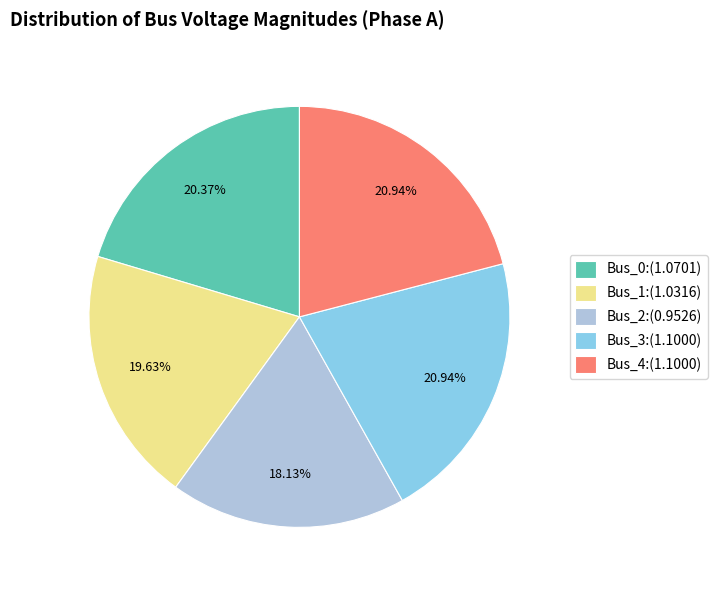

What is the smallest slice in the pie chart?

Bus_2